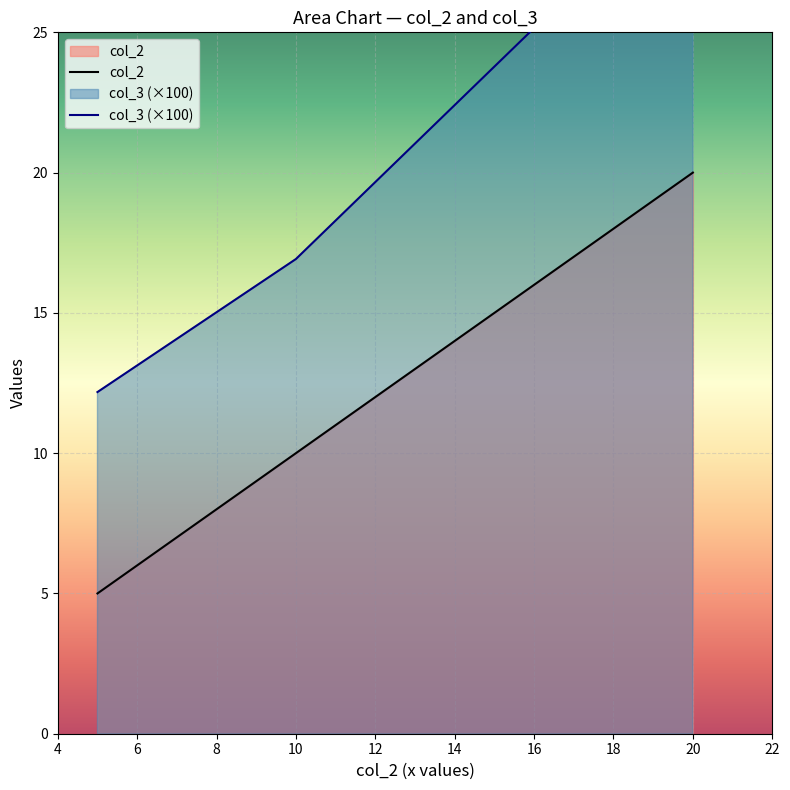

How many col_2 values are between 5 and 20?

3